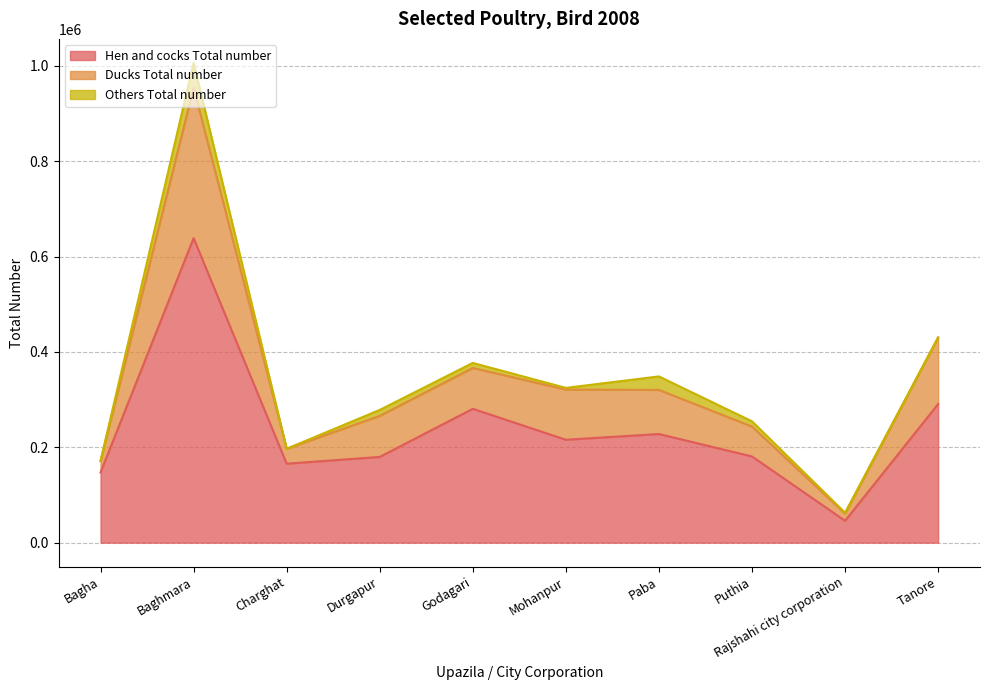

Between Bagha and Paba, which series saw the biggest shift?

Ducks Total number